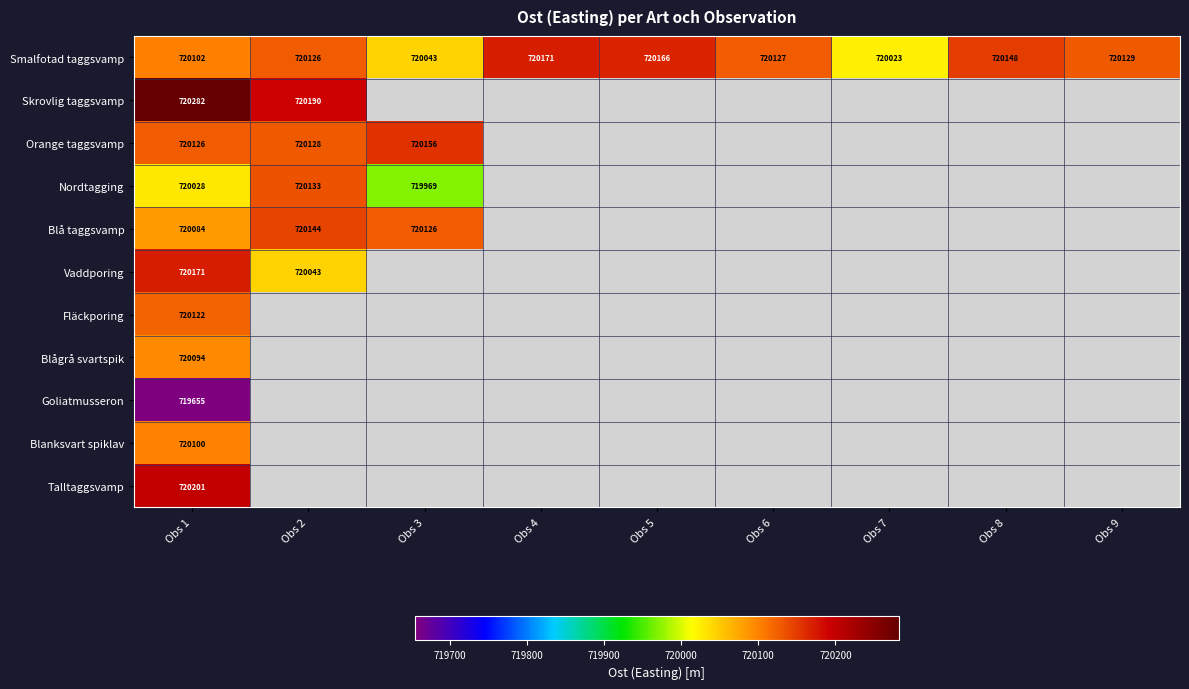

At Obs 1, list the series in order from smallest to largest.

Goliatmusseron, Nordtagging, Blå taggsvamp, Blågrå svartspik, Blanksvart spiklav, Smalfotad taggsvamp, Fläckporing, Orange taggsvamp, Vaddporing, Talltaggsvamp, Skrovlig taggsvamp